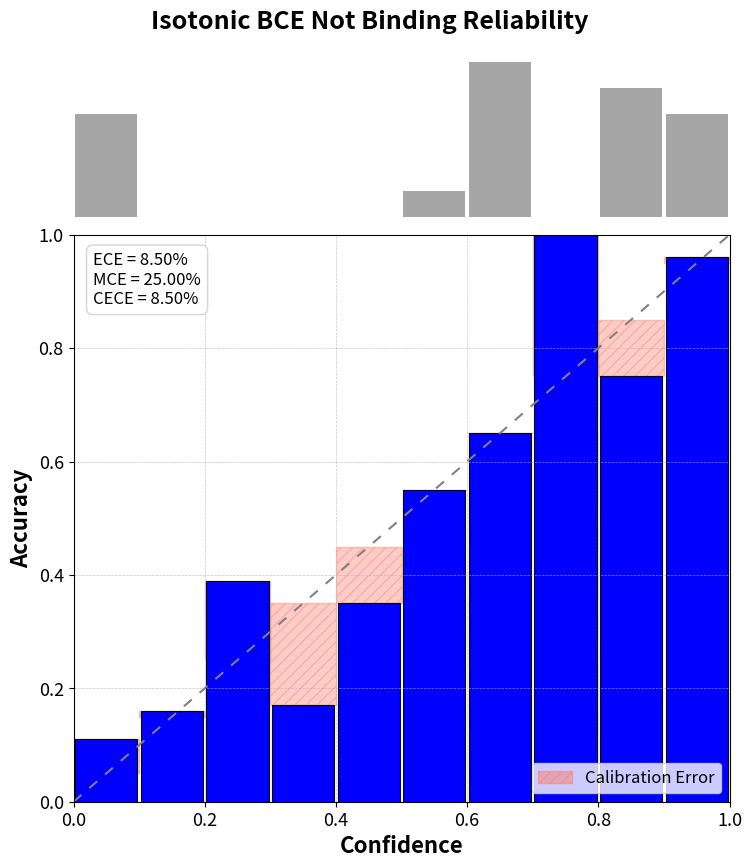

What is the greatest value displayed?

1